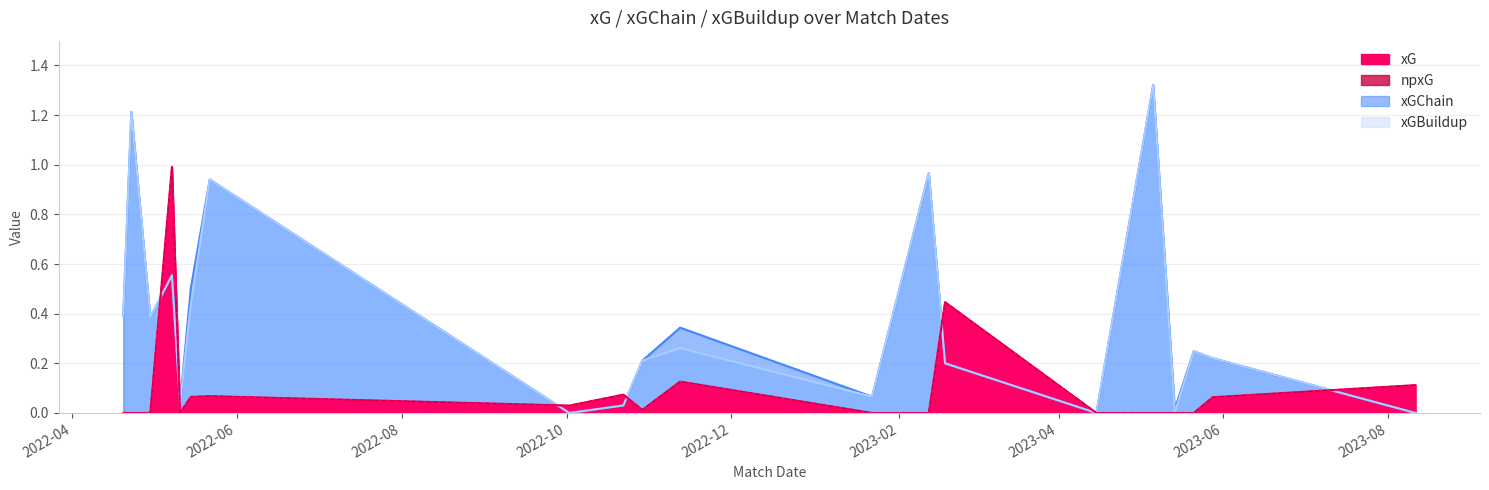

How many values in xG are above zero?

10